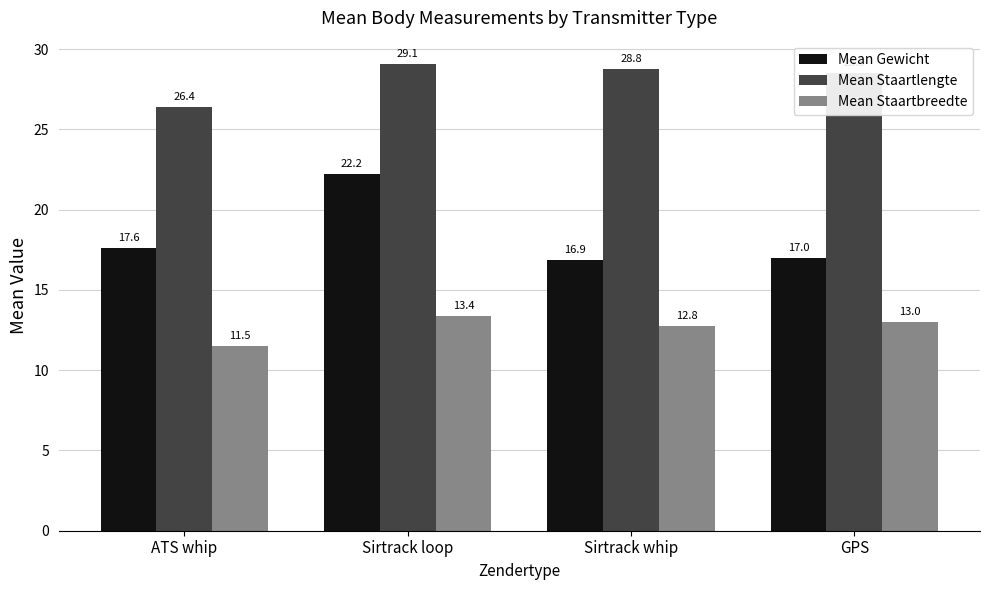

List the labels in order of Mean Staartbreedte value, largest first.

Sirtrack loop, GPS, Sirtrack whip, ATS whip